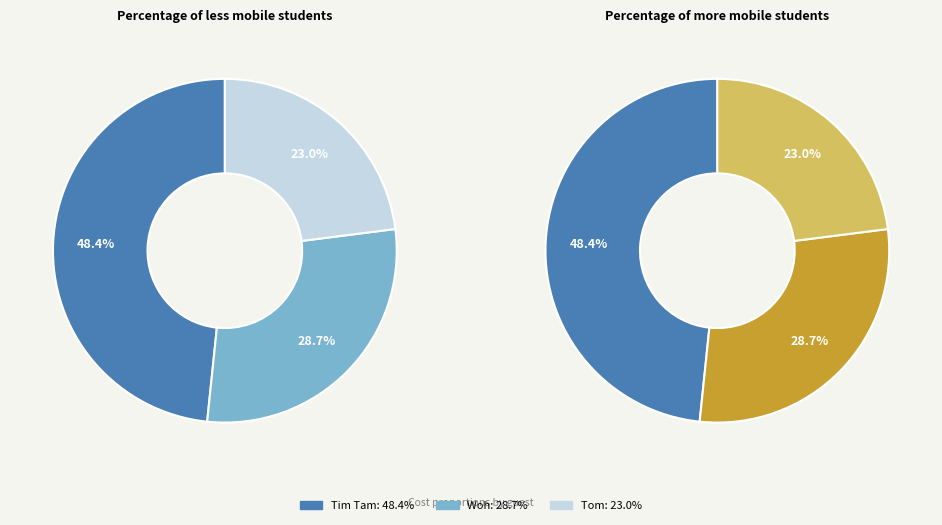

To the nearest percent, what is the average slice percentage?

33%